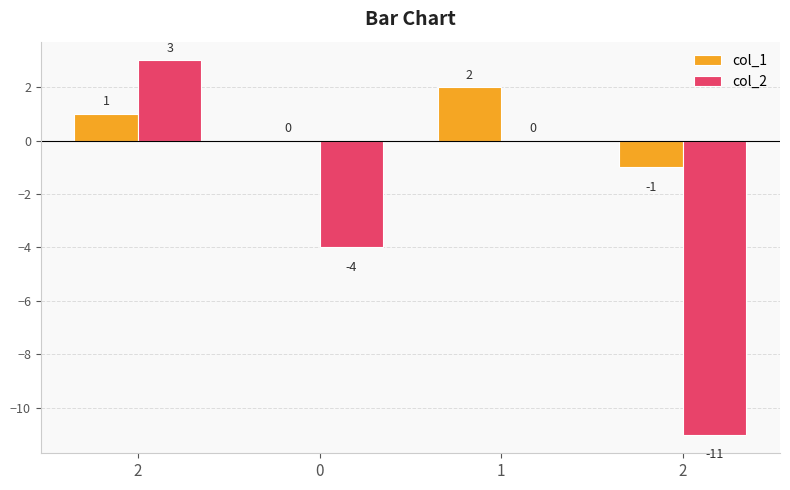

How many series are shown in this chart?

2